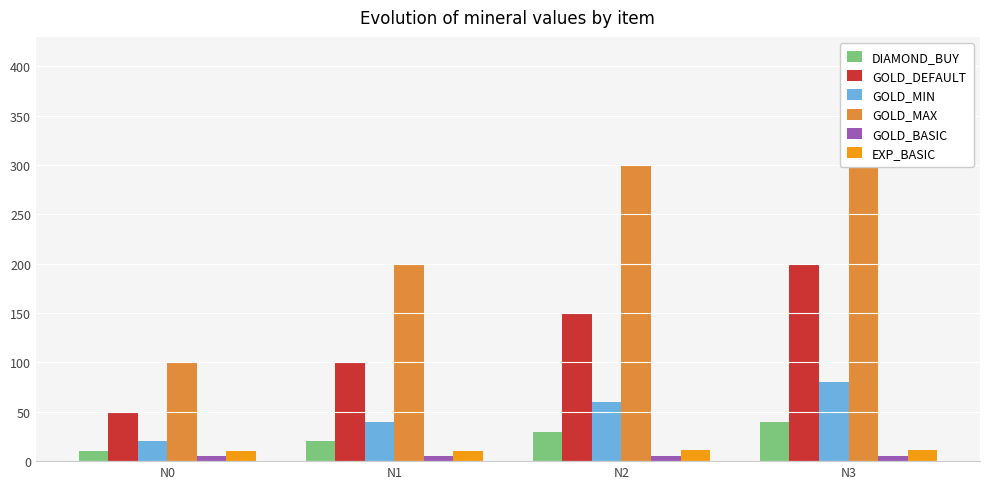

What is the value of the GOLD_DEFAULT bar at the 3rd from the left?

150.0